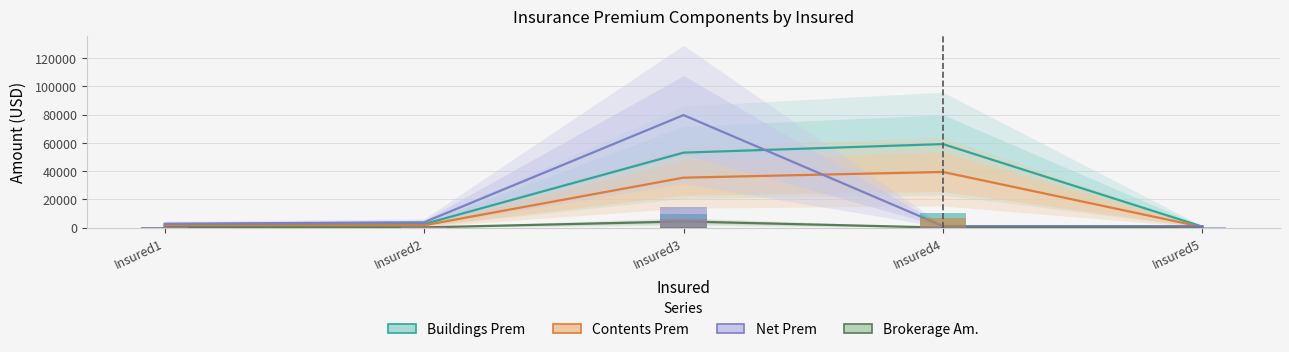

Rank the series by their maximum value, from lowest to highest.

Brokerage Am., Contents Prem, Buildings Prem, Net Prem